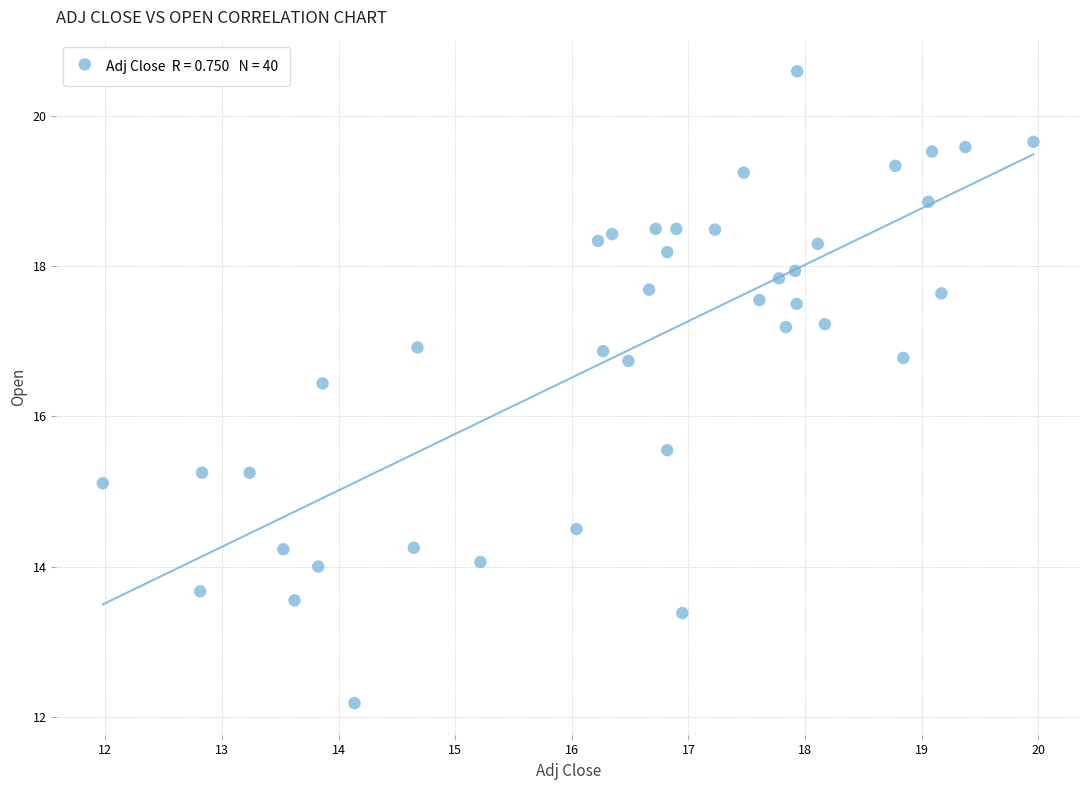

What is the range of Y values (max minus min)?

8.4